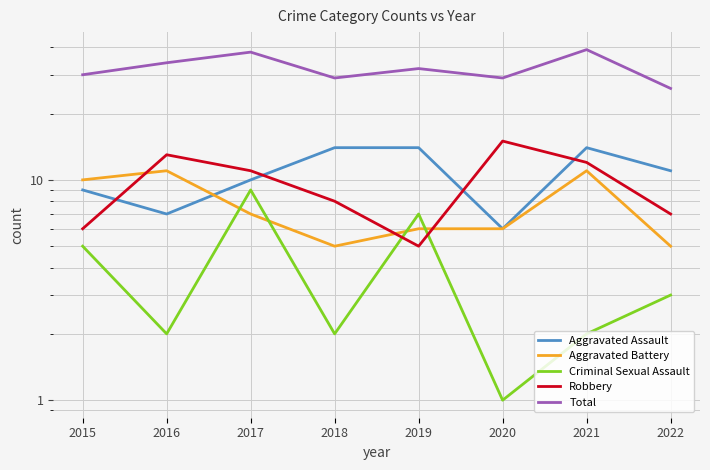

At which category is the sum across all series the highest?

2021